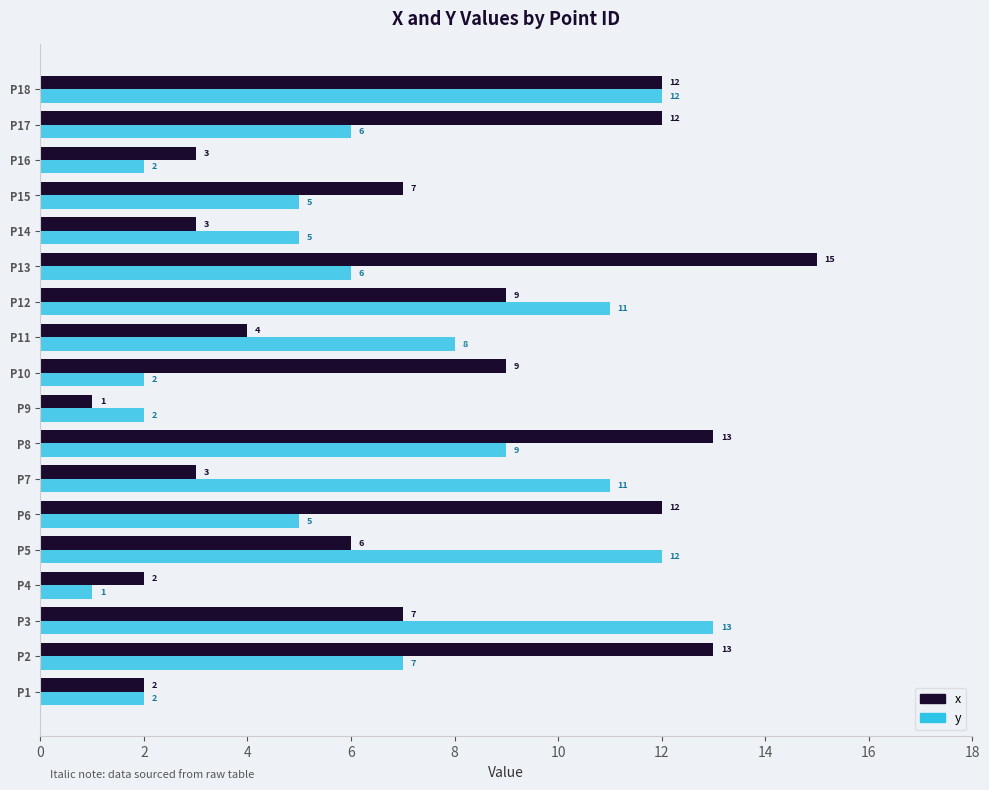

At how many categories does at least one series exceed 6?

13